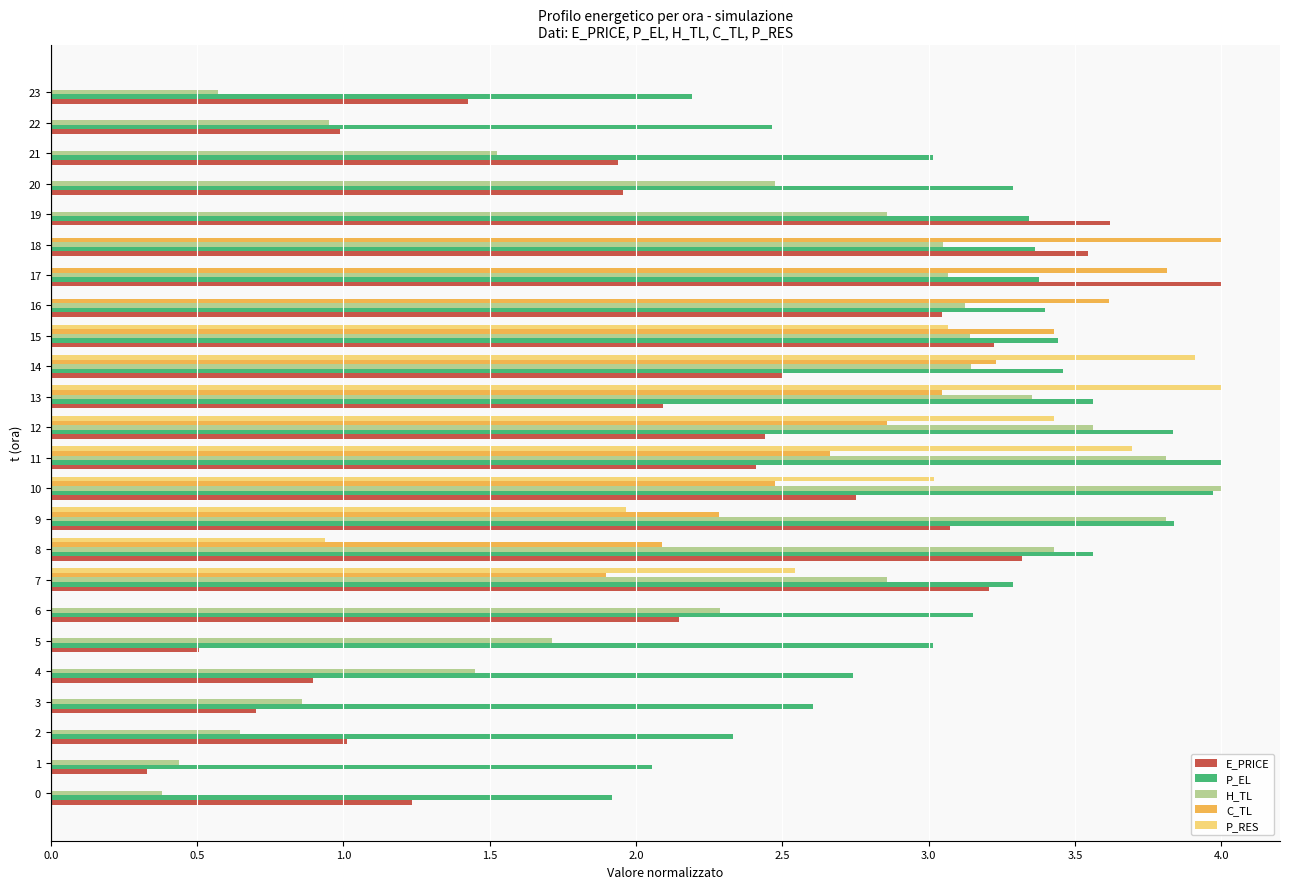

What is the total value across all series at 16?

13.2